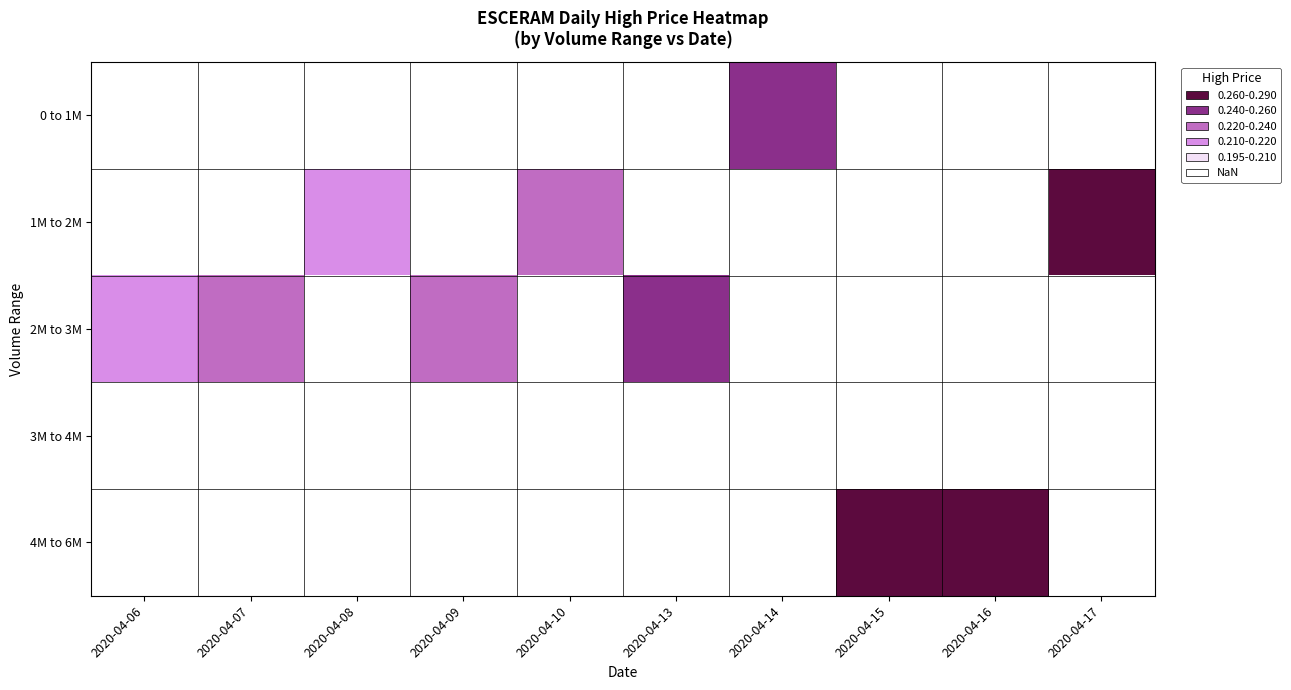

Count the number of categories in the chart.

10